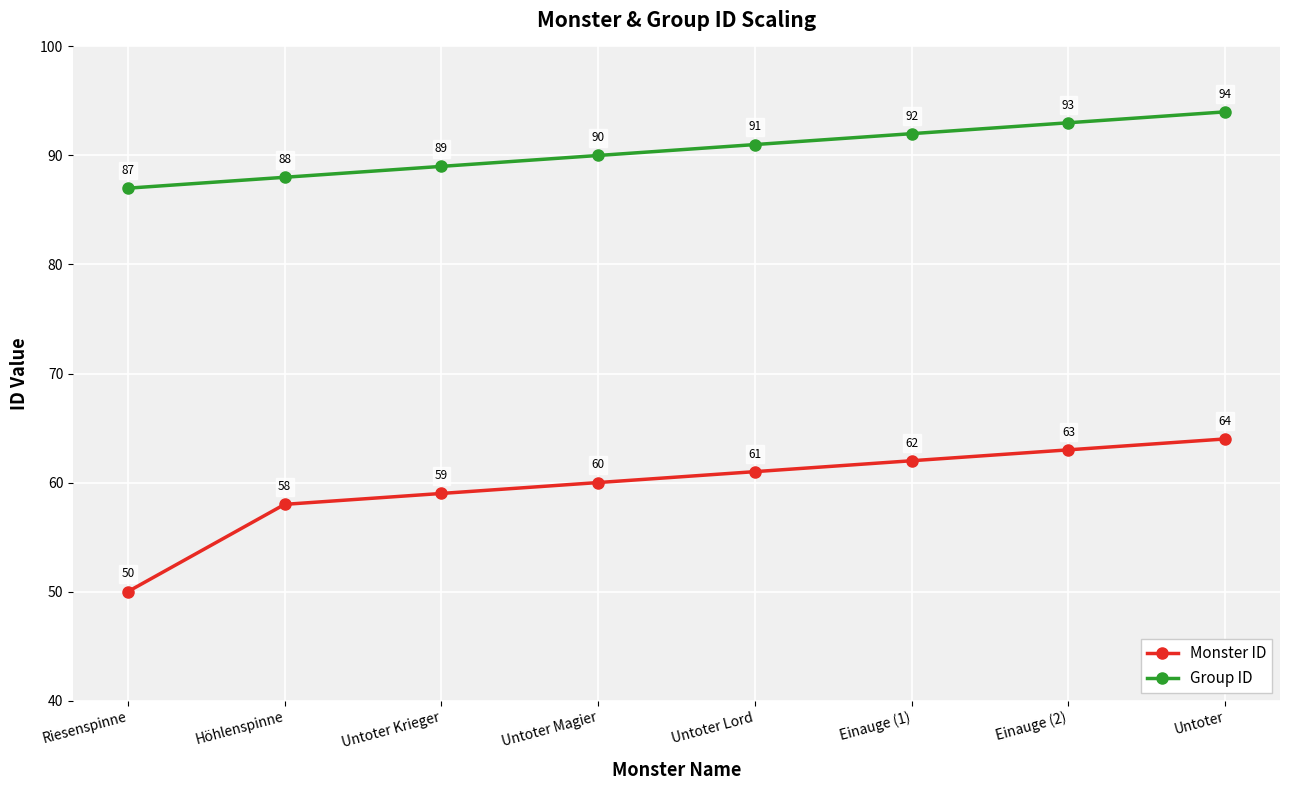

At which category is the sum across all series the highest?

Untoter